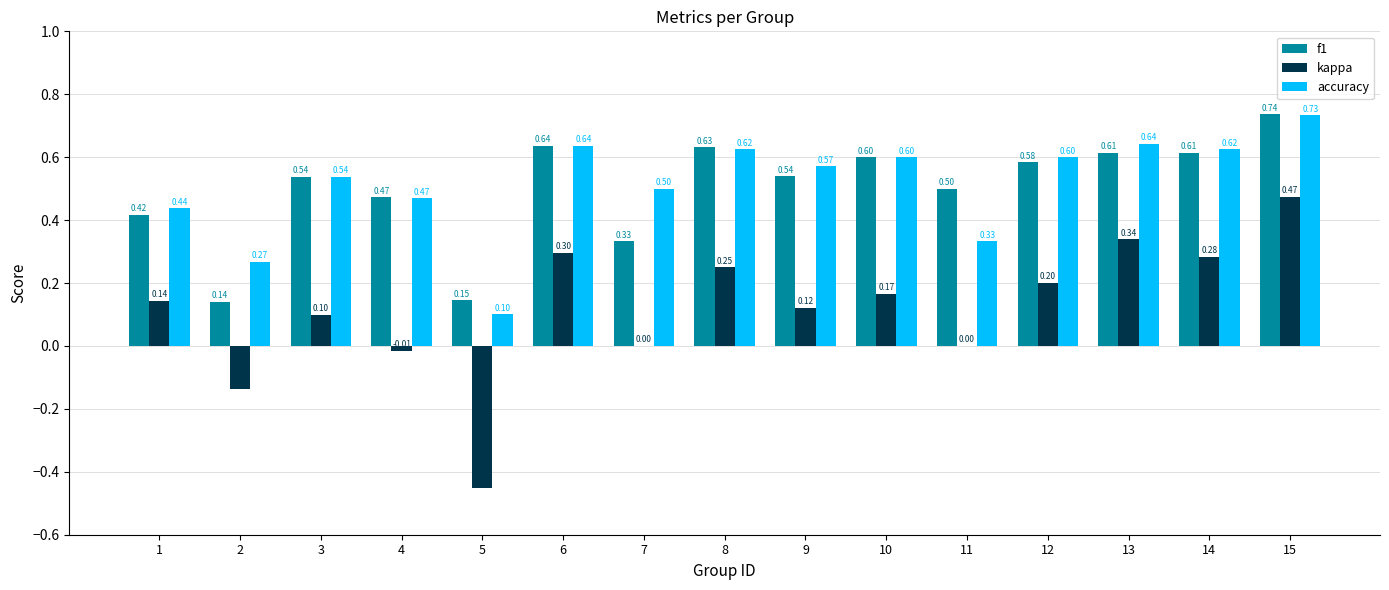

What is the sum of all f1 values?

7.5